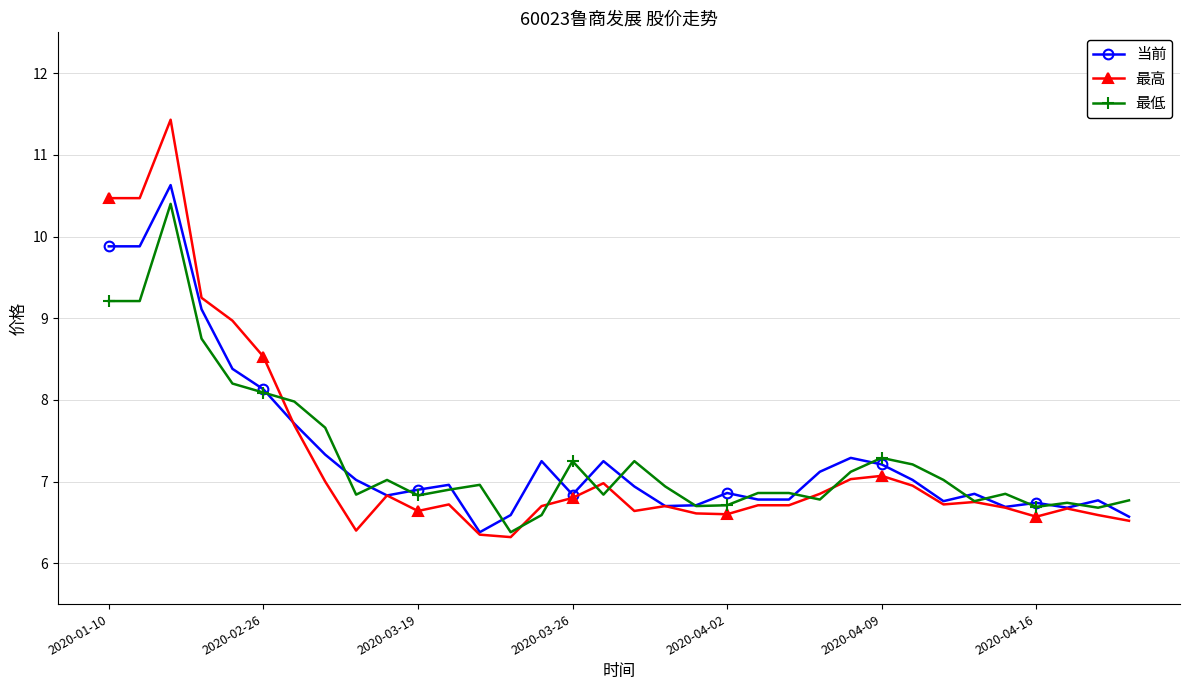

What is the greatest value displayed?

11.4